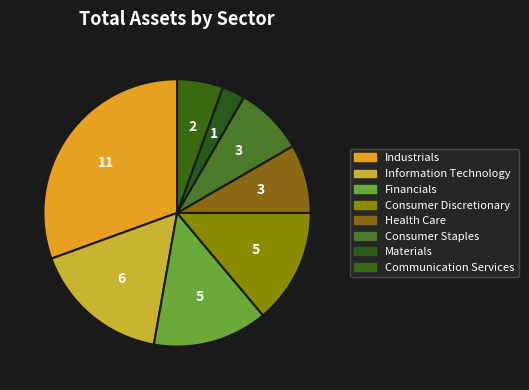

Count the number of slices in the pie.

8